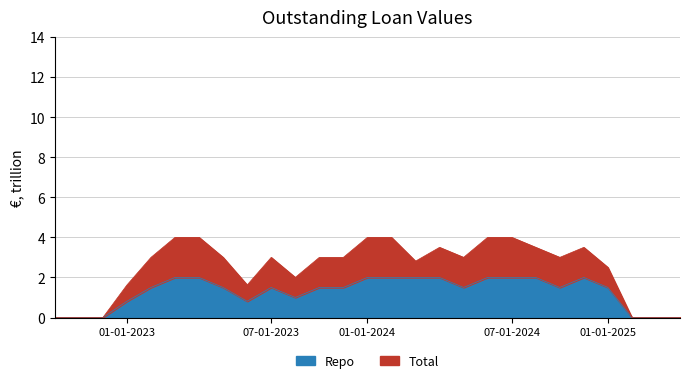

True or false: Total and Repo intersect in this chart.

False